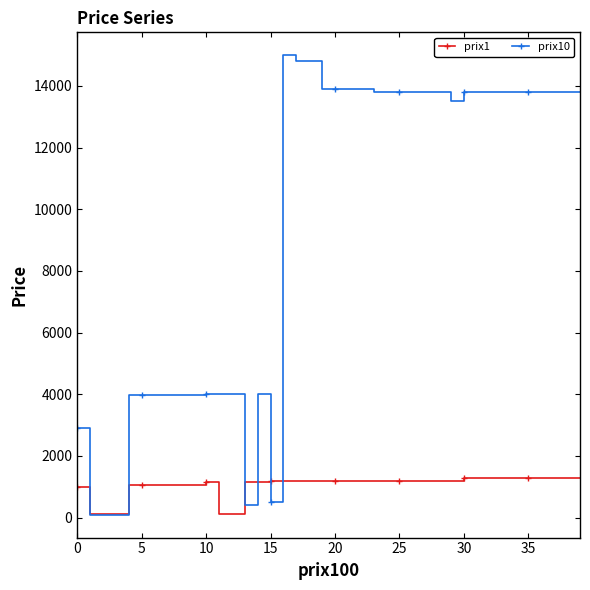

Rank the series by their average value, from lowest to highest.

prix1, prix10